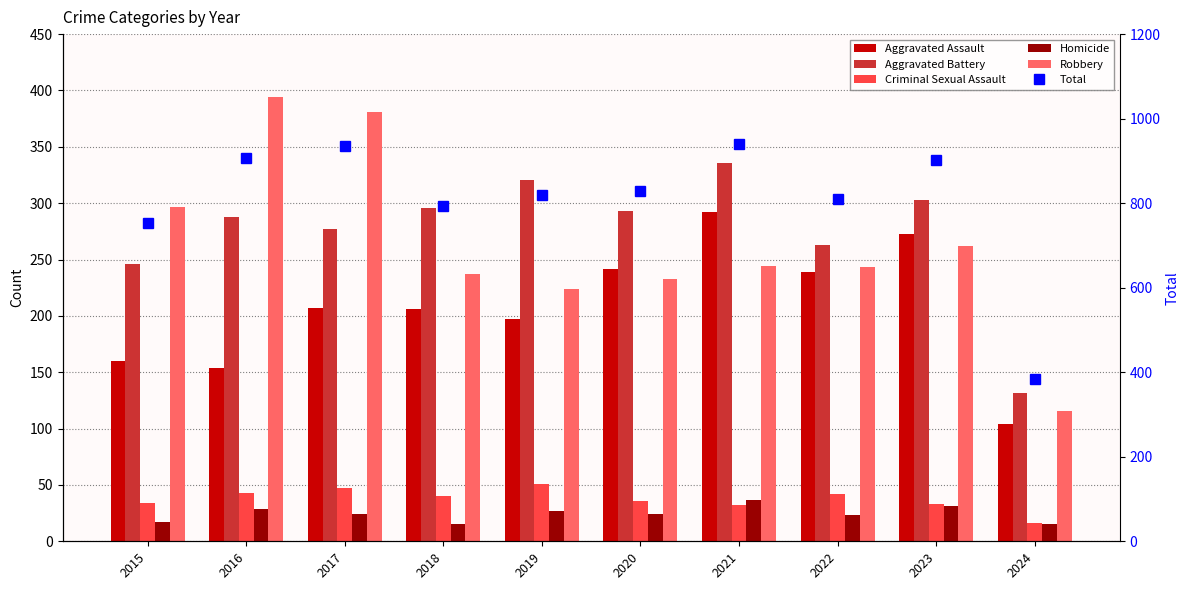

Does the chart contain any negative values?

No